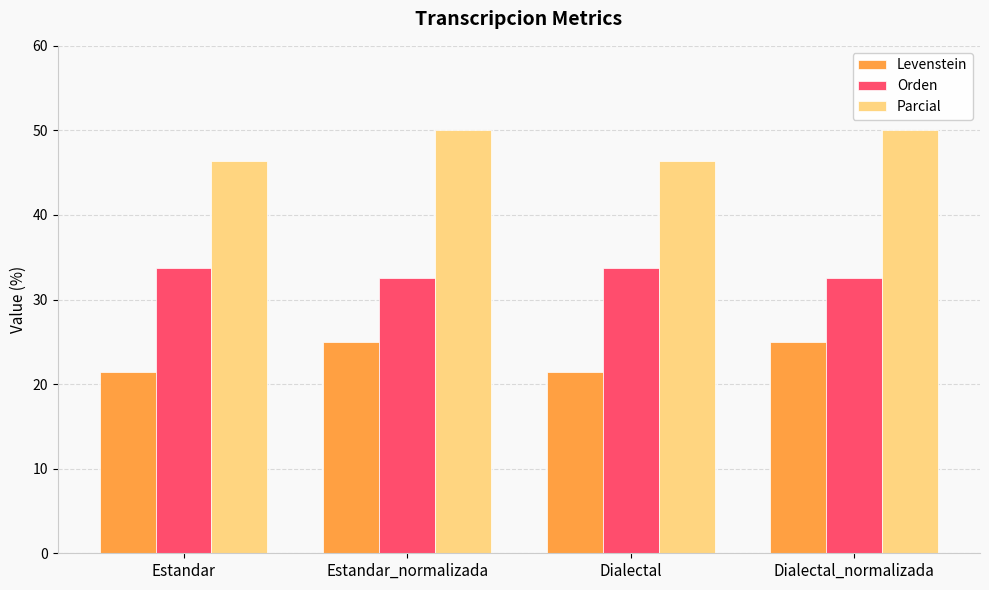

The Parcial series shows 50.0 at Estandar_normalizada. True or false?

True